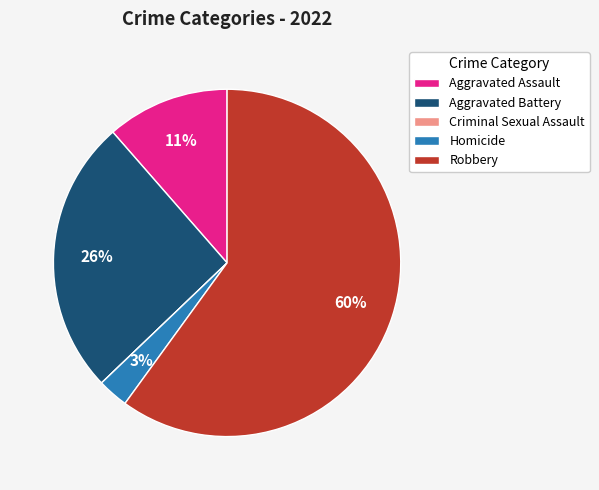

To the nearest percent, what percentage of the pie is Robbery?

60%